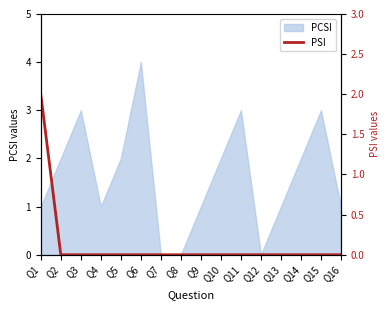

True or false: PCSI has a value of 4 at Q6.

True